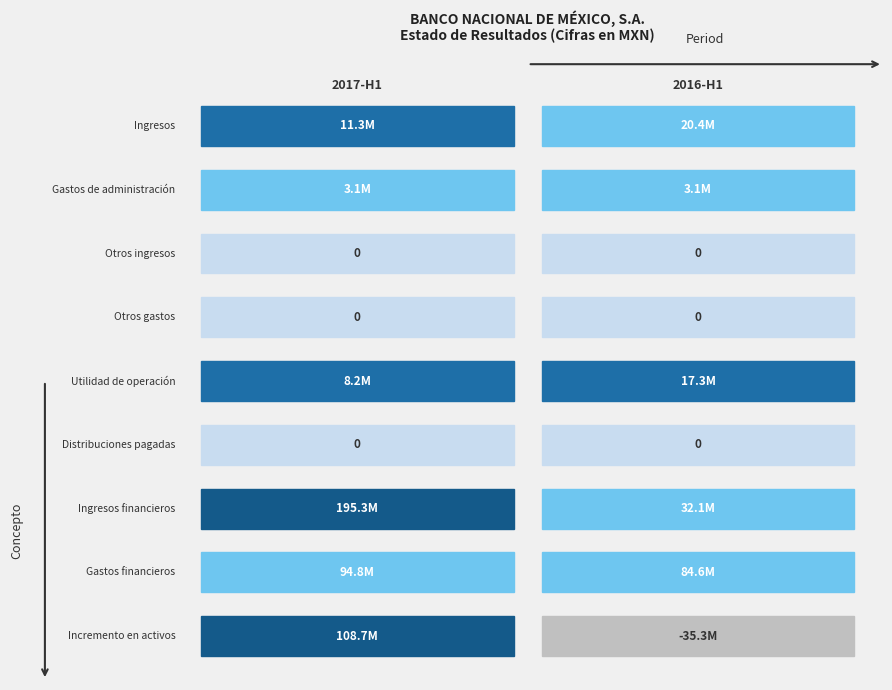

Reading left to right, transcribe all the data shown in this chart.

Ingresos: 11318000	20365000
Gastos de administración: 3121000	3064000
Otros ingresos: 0	0
Otros gastos: 0	0
Utilidad de operación: 8197000	17301000
Distribuciones pagadas: 0	0
Ingresos financieros: 195327000	32091000
Gastos financieros: 94850000	84647000
Incremento en activos: 108674000	-35255000